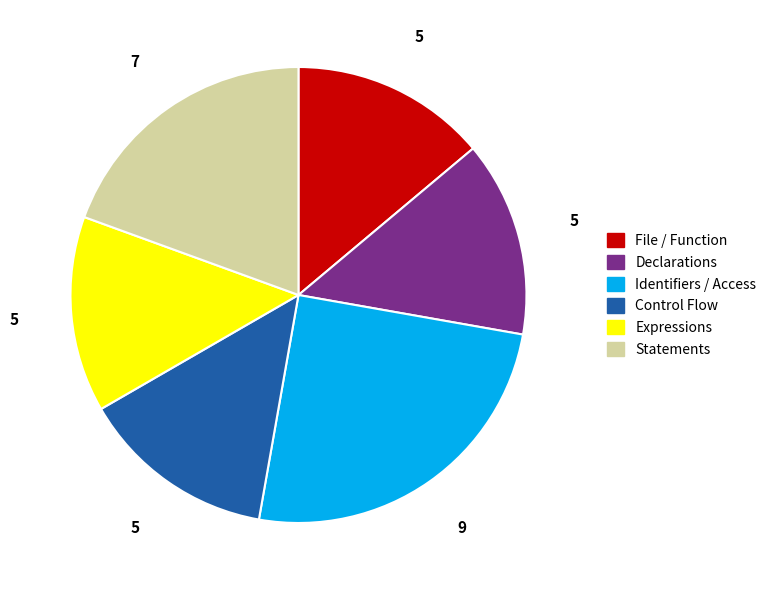

Does any single category account for the majority?

No